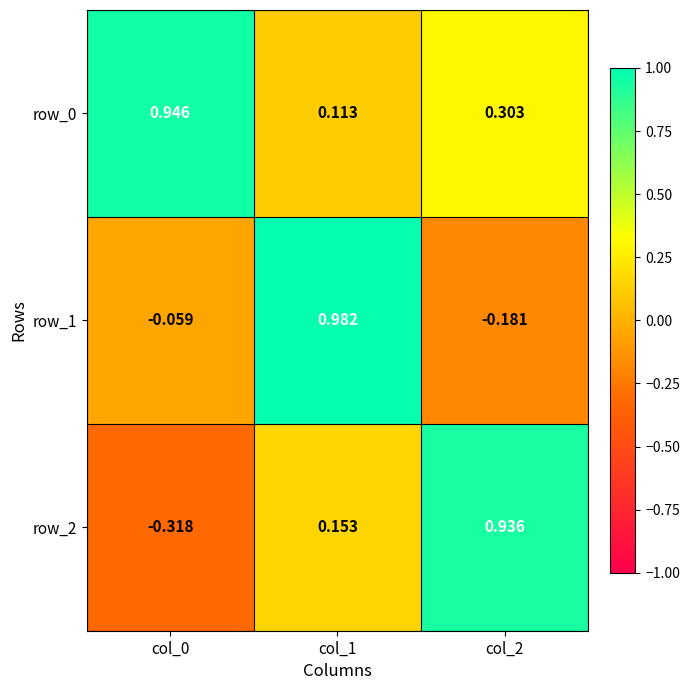

Rank the series by their maximum value, from lowest to highest.

row_2, row_0, row_1